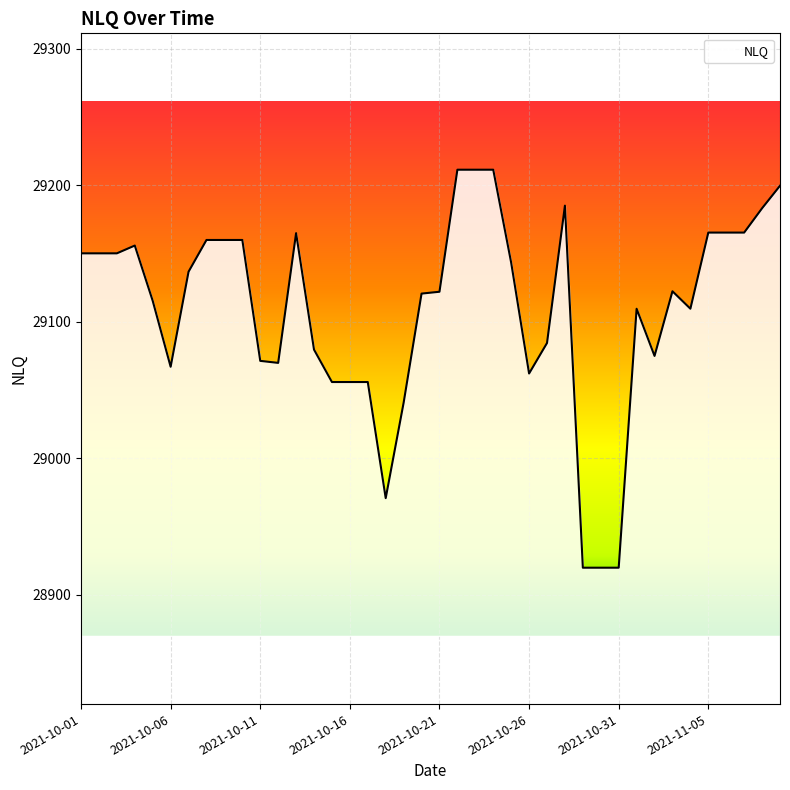

What is the difference between the maximum and minimum values?

291.8